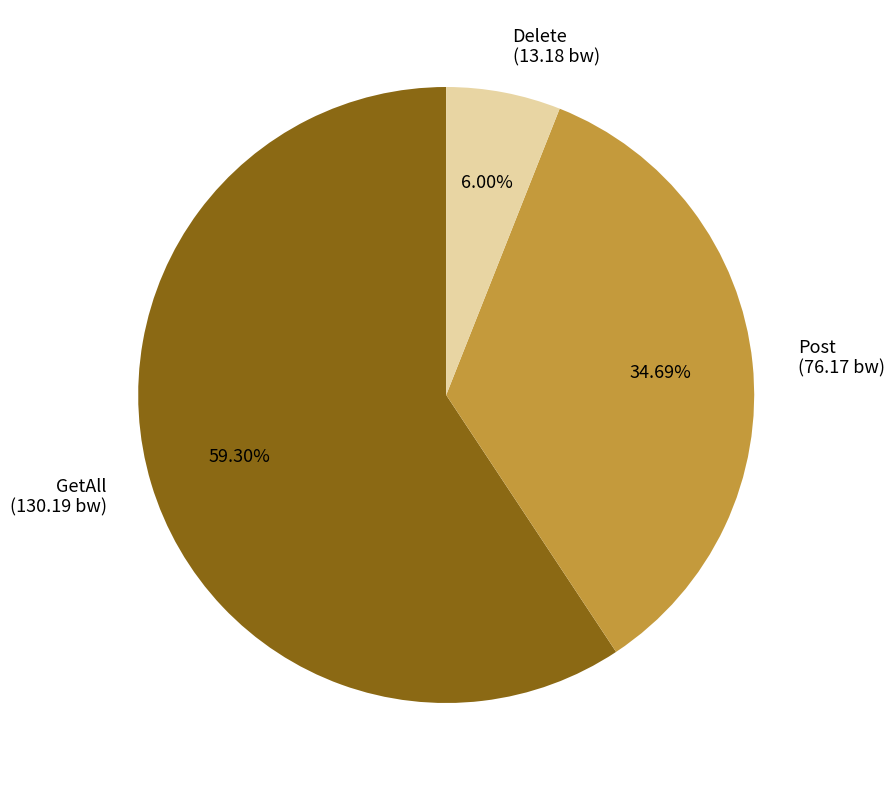

Which slice is the largest?

GetAll